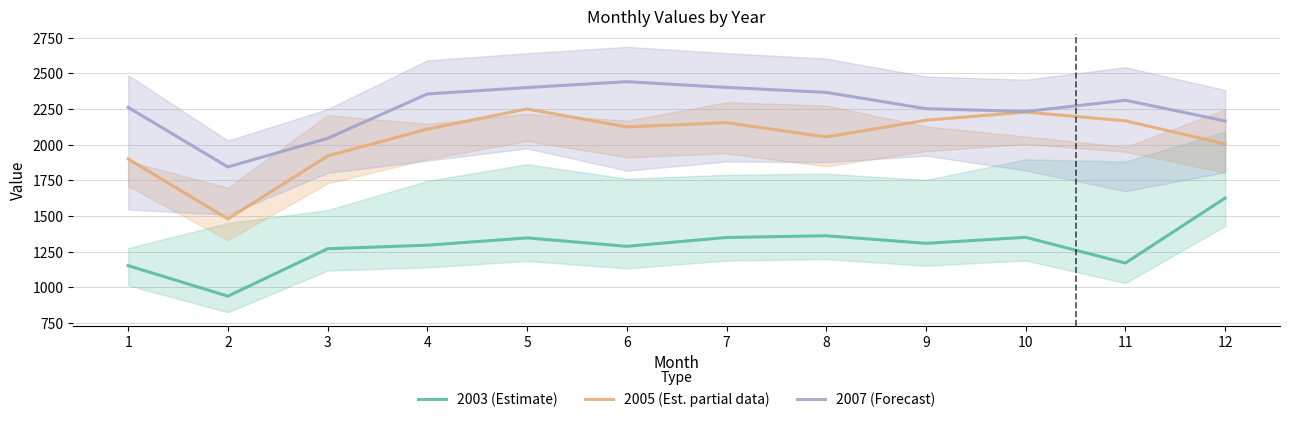

The 2003 (Estimate) series shows 1770 at 9. True or false?

False